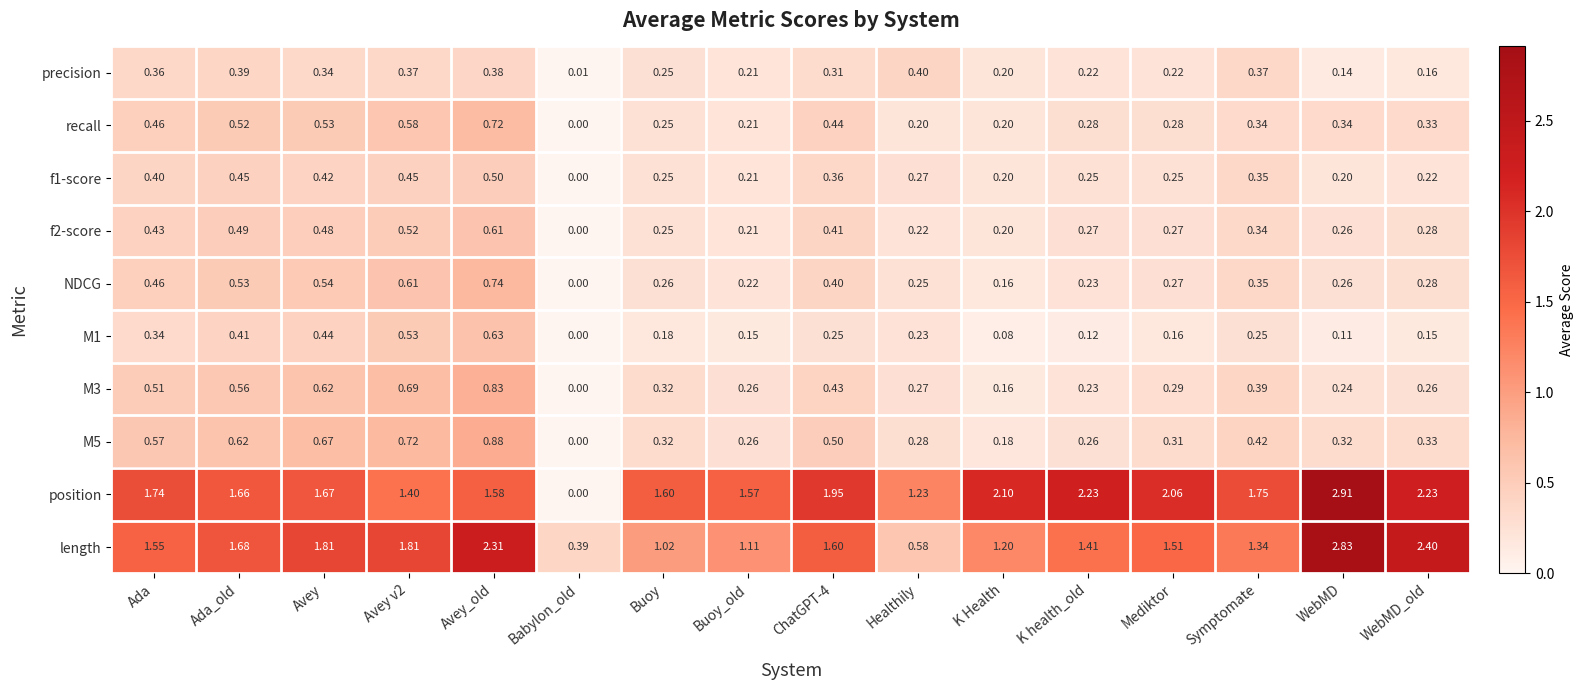

Which series has the widest spread of values?

position